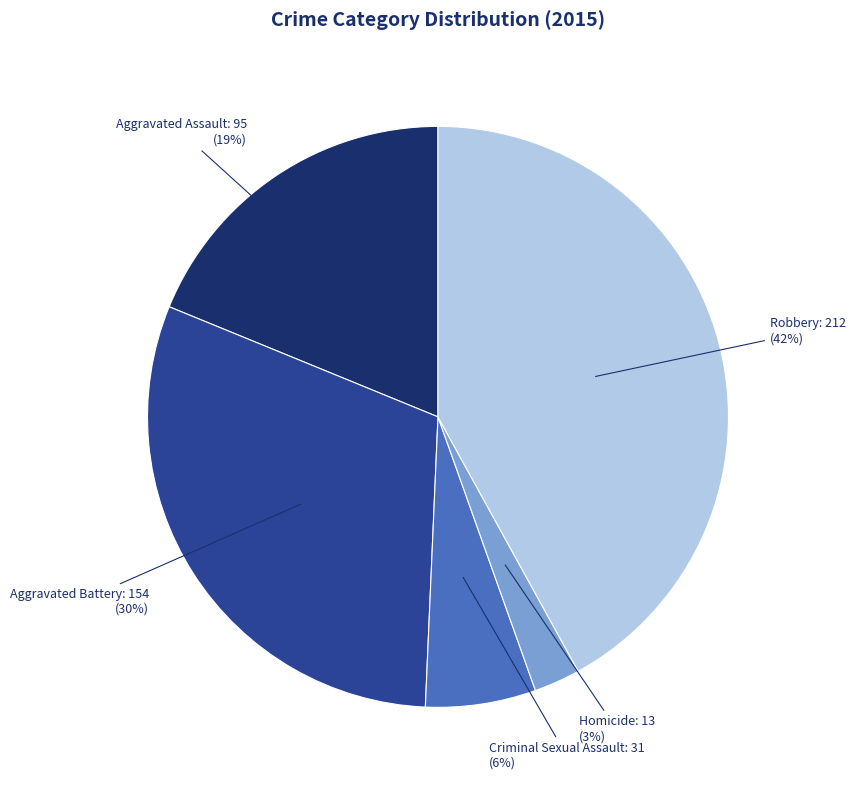

Does Robbery represent more than half of the total?

No